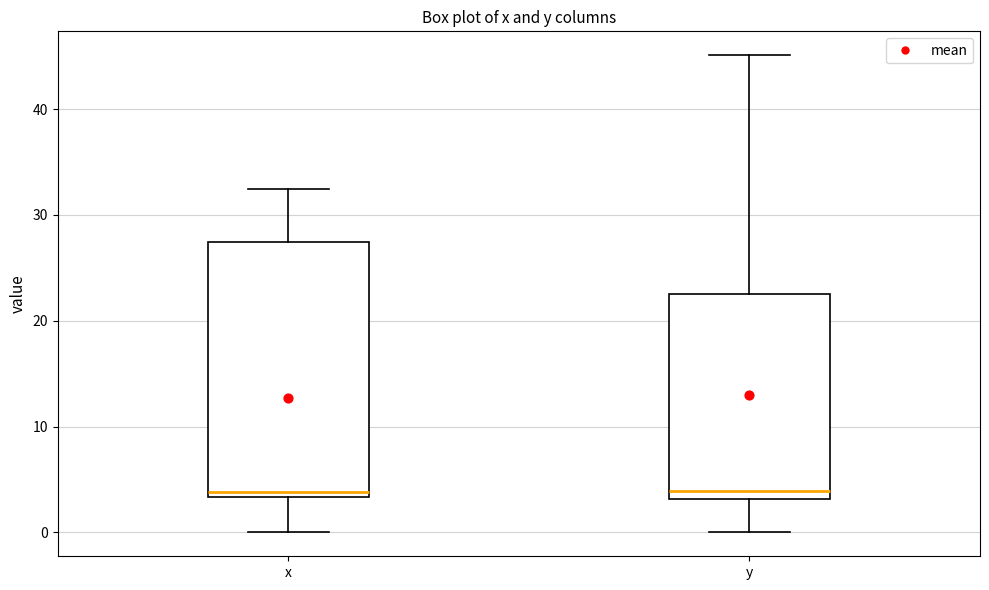

Comparing the boxes themselves (not the whiskers), which one is the tallest?

x